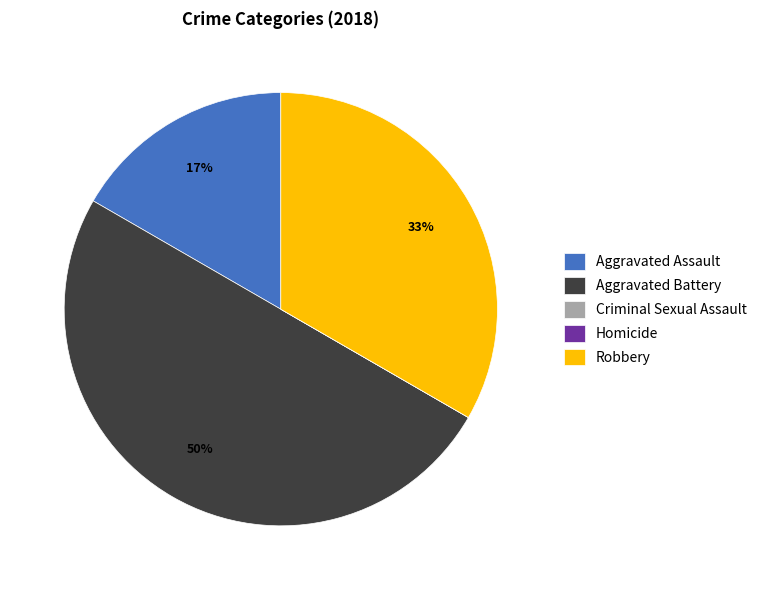

The Aggravated Assault slice represents 17% of the pie. True or false?

True